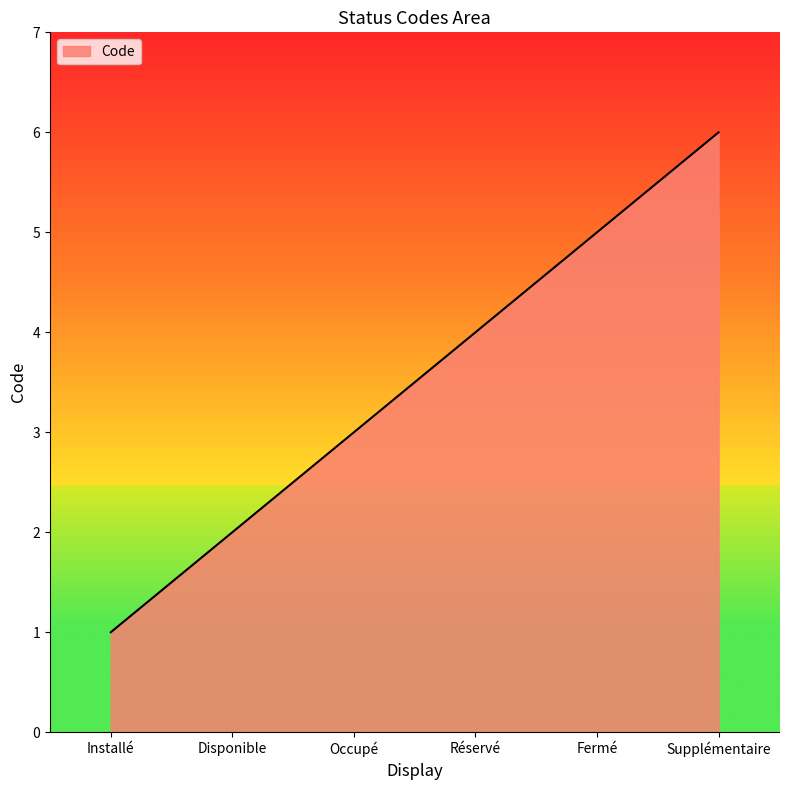

Which category has the lowest value across all series?

Installé